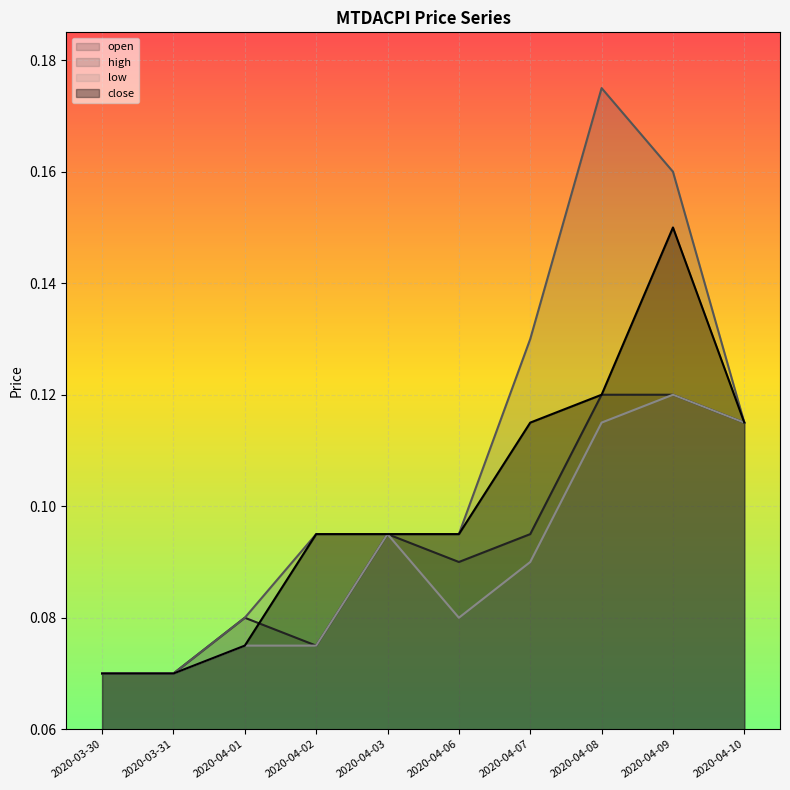

What is the minimum value shown in the chart?

0.1